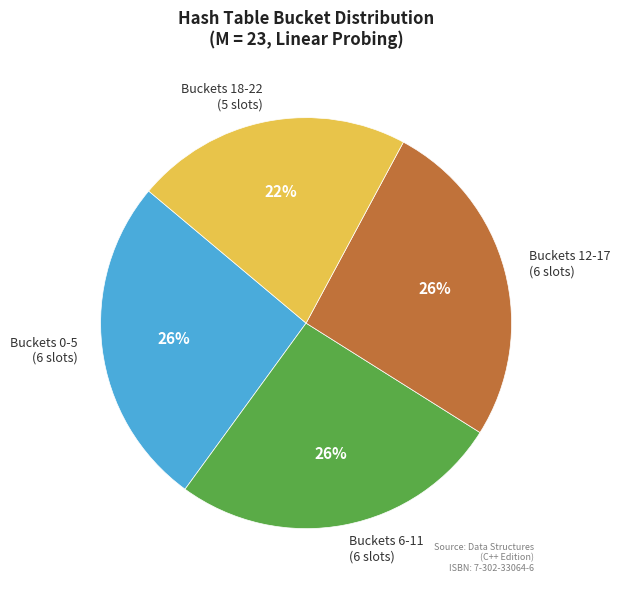

Do Buckets 12-17 (6 slots) and Buckets 18-22 (5 slots) together represent more than half of the pie?

No